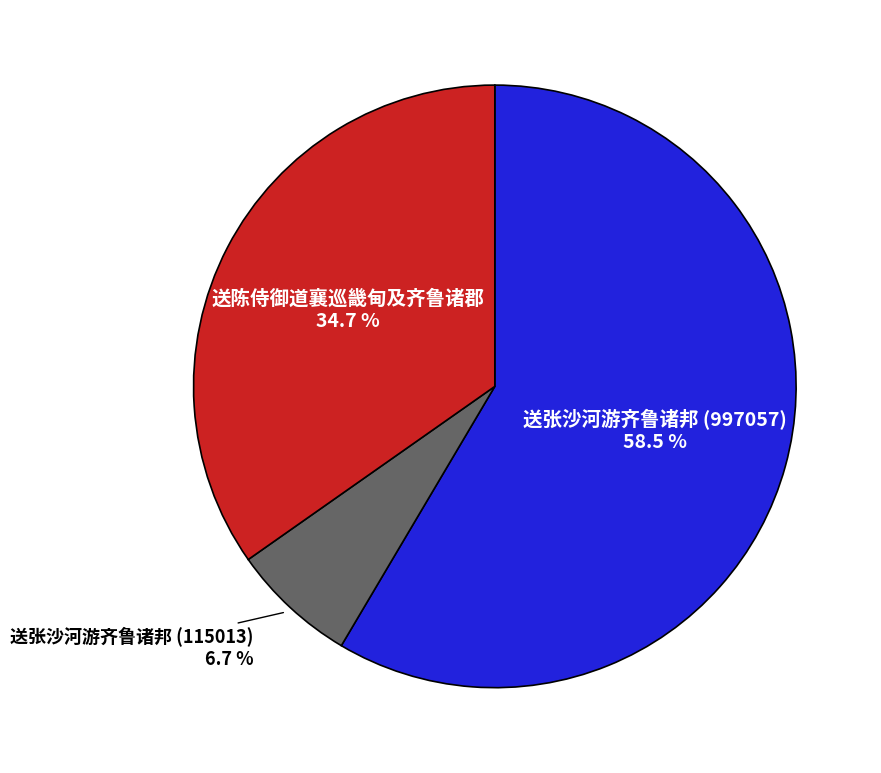

Between 送张沙河游齐鲁诸邦 (115013) and 送陈侍御道襄巡畿甸及齐鲁诸郡, which is larger?

送陈侍御道襄巡畿甸及齐鲁诸郡